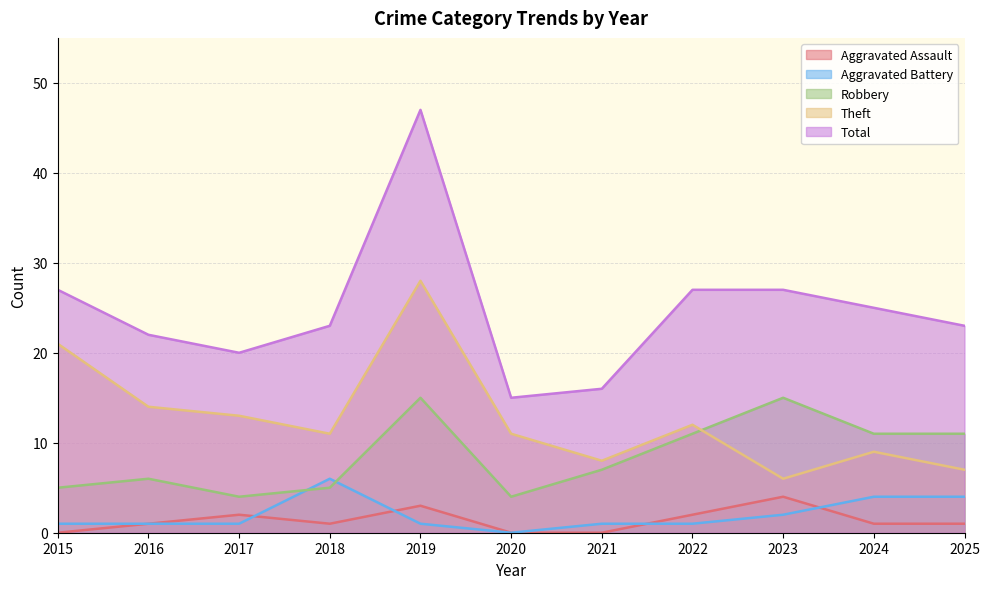

The value of Theft at 2017 is 6. True or false?

False